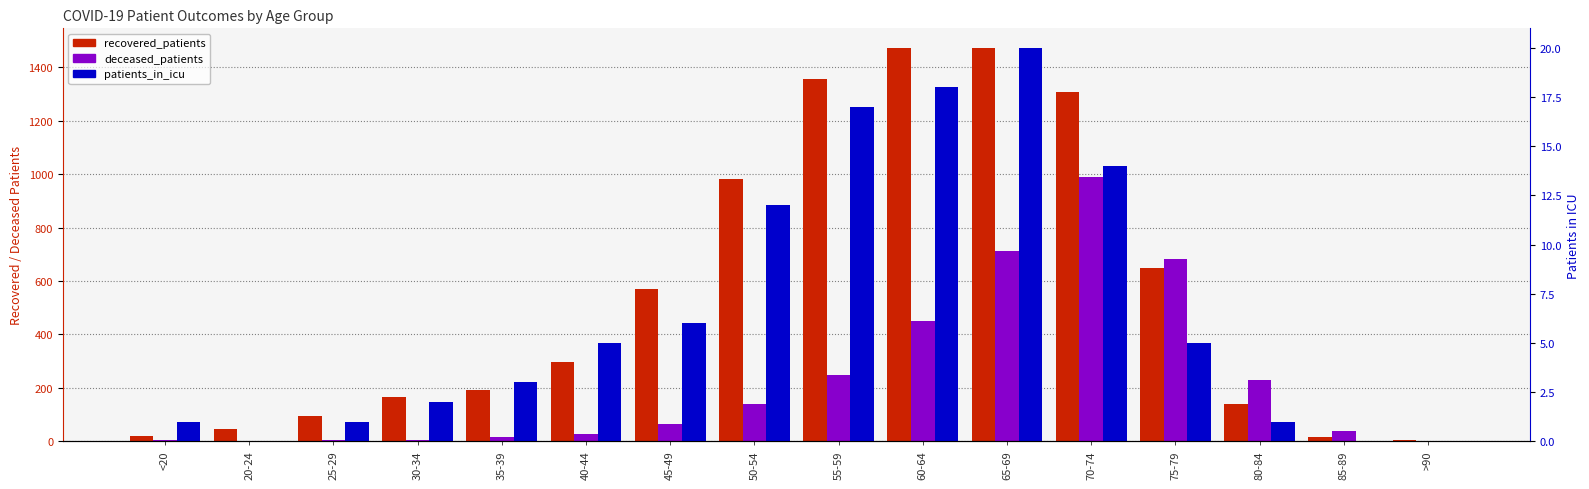

Between 40-44 and 60-64, which series saw the biggest shift?

recovered_patients